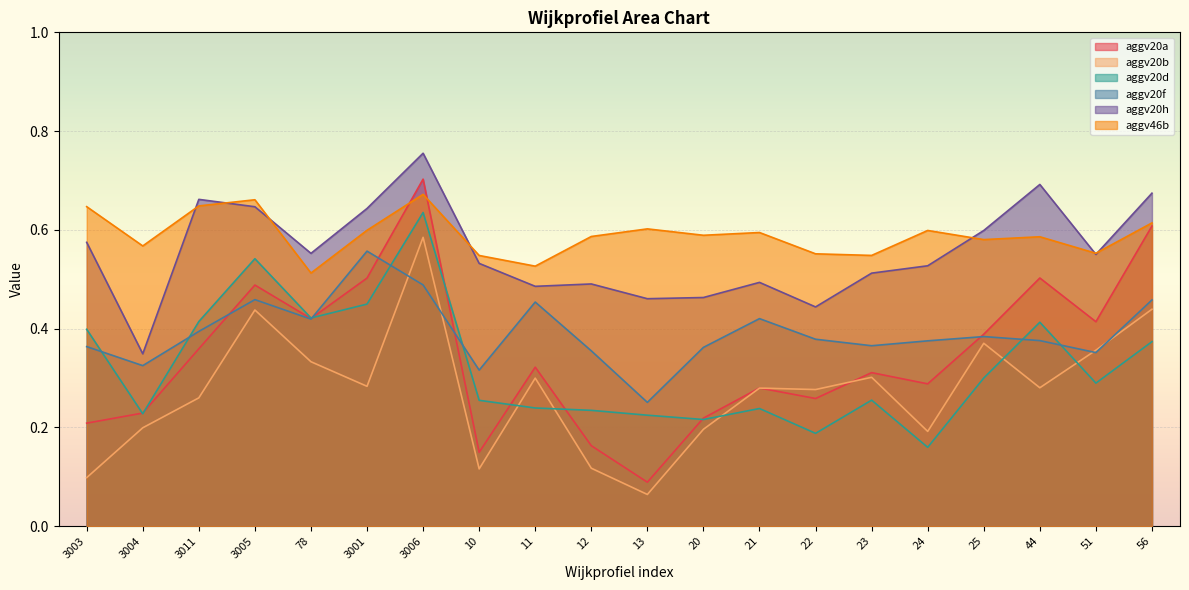

Which has a higher value, 3006 or 23?

3006